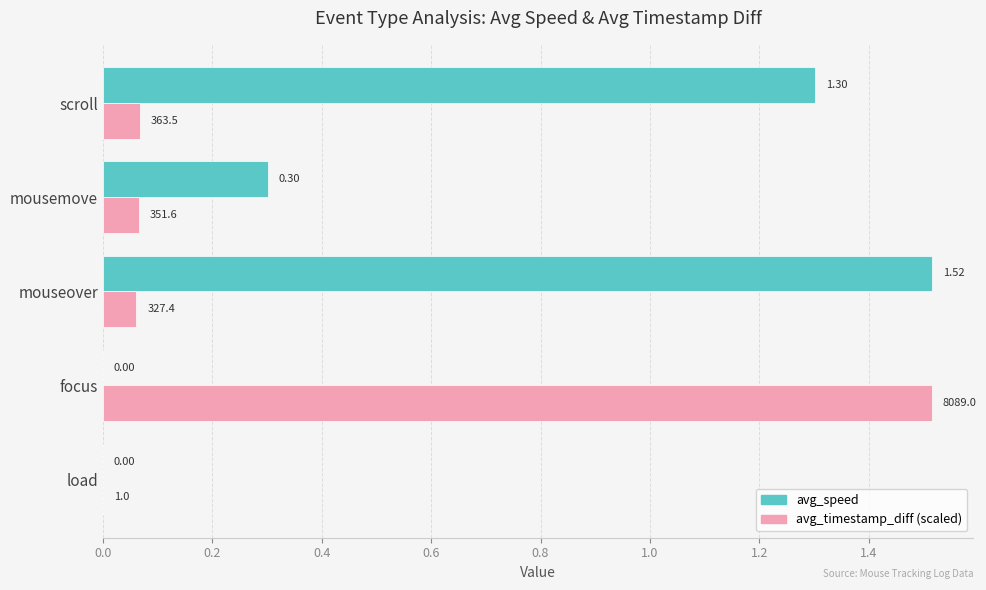

What is the sum of all avg_speed values?

3.1